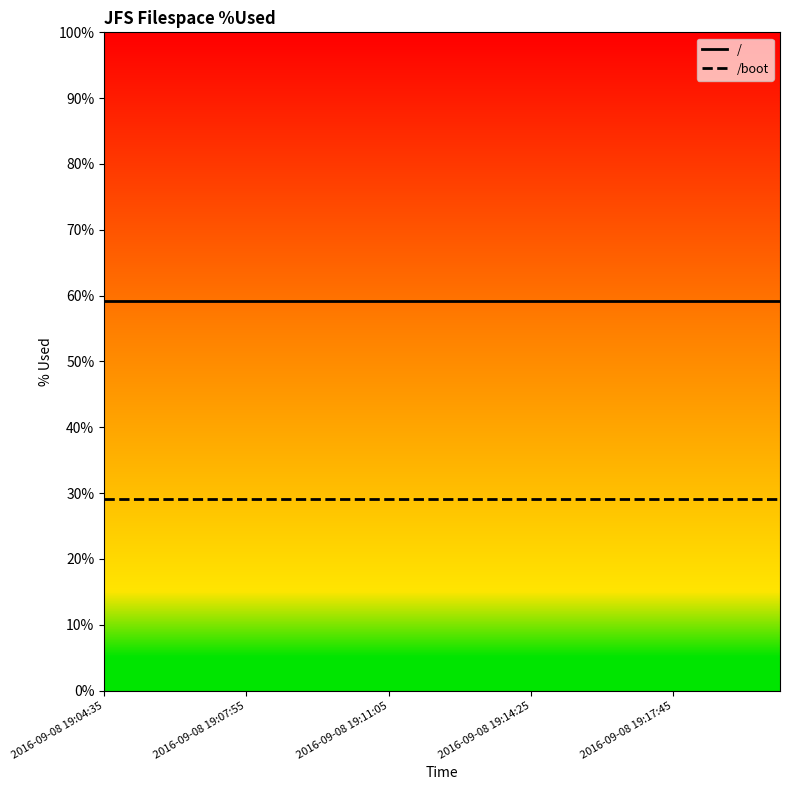

Is this an area chart (filled region under the line)?

No